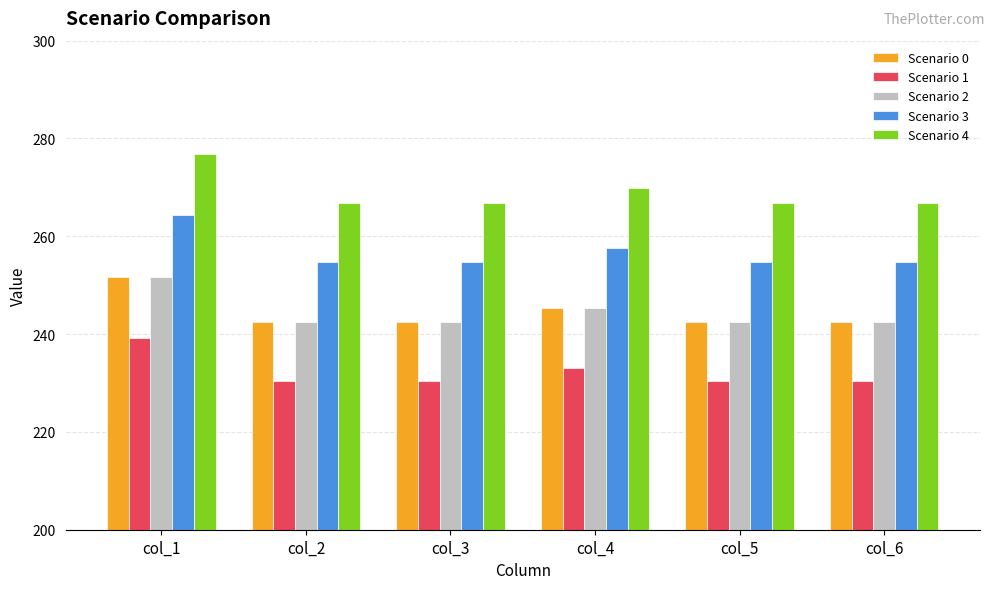

The Scenario 2 series shows 242.6 at col_5. True or false?

True